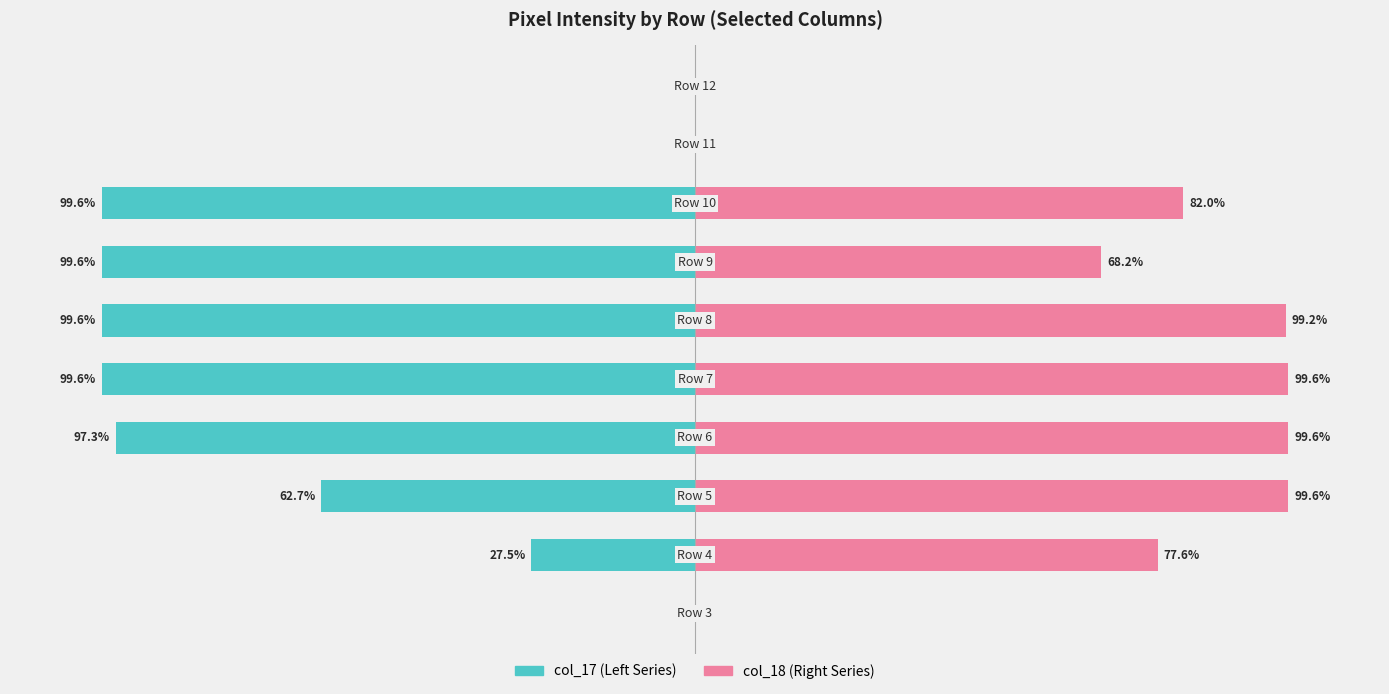

Which series has the largest total across all categories?

col_18